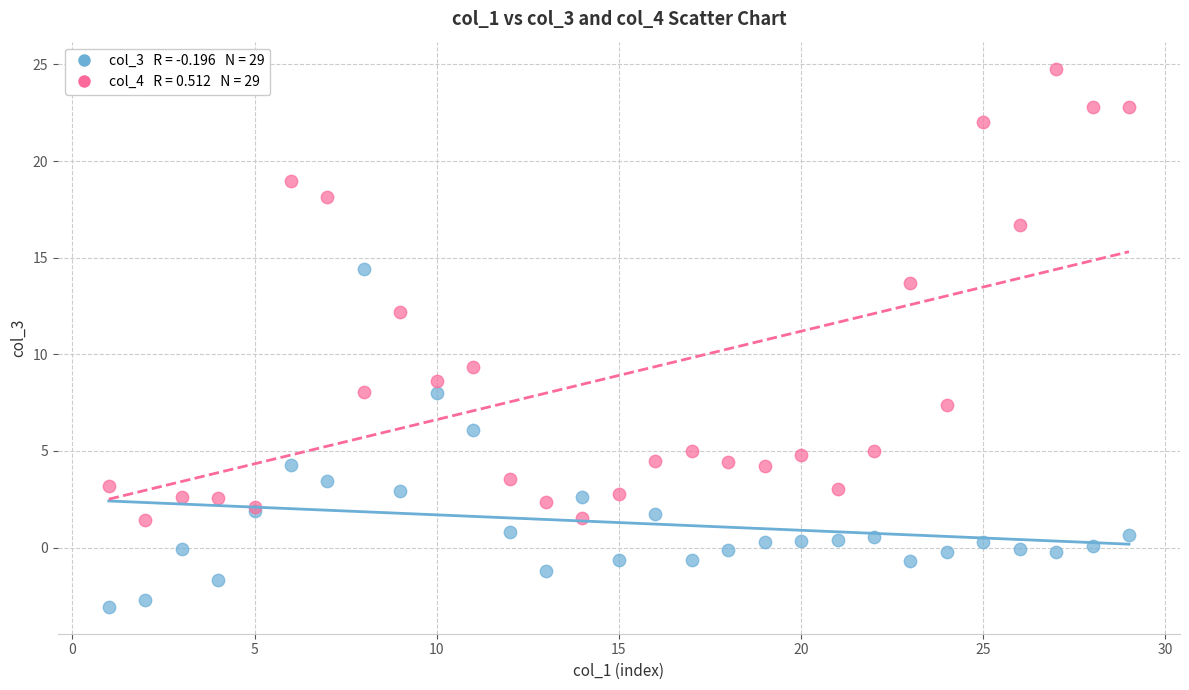

Across all series, what Y value is closest to 10?

9.3